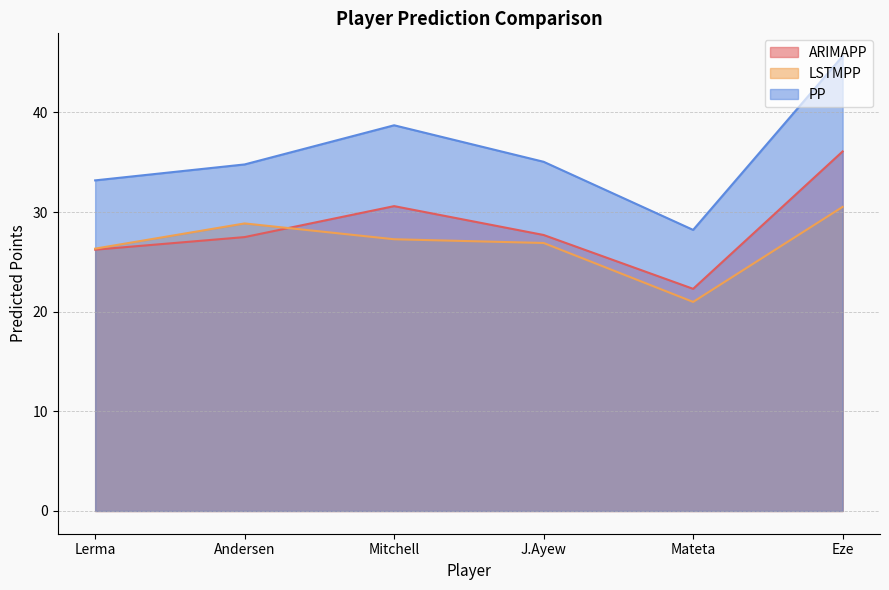

True or false: PP has more than 0 interior local peaks.

True